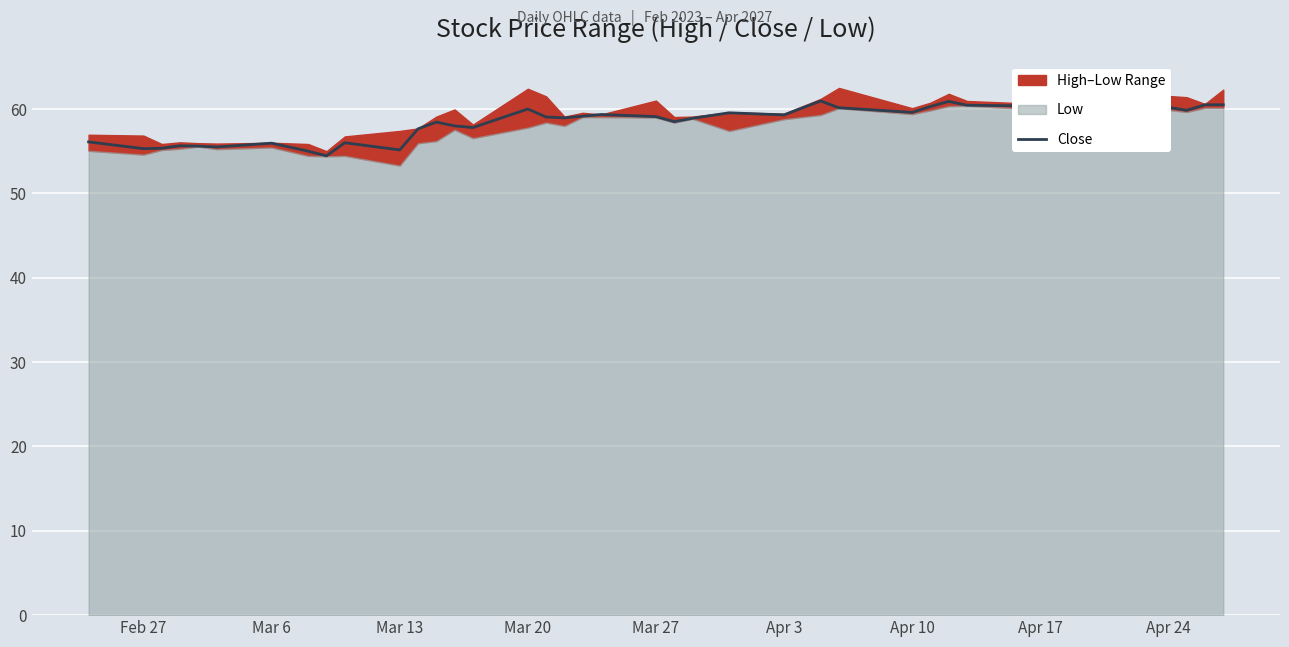

What is the difference between the second highest and second lowest values?

5.9